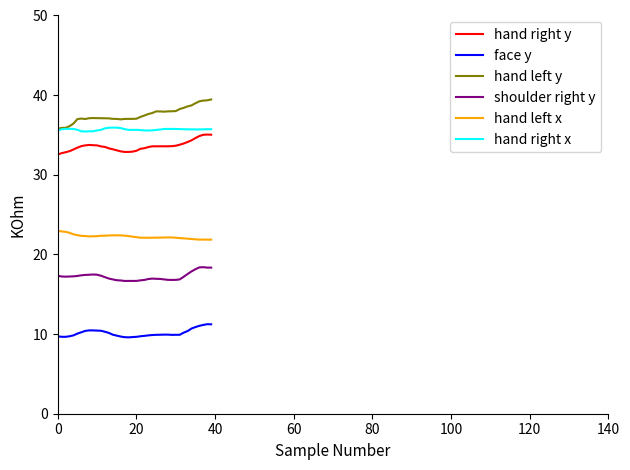

What is the greatest value displayed?

39.5